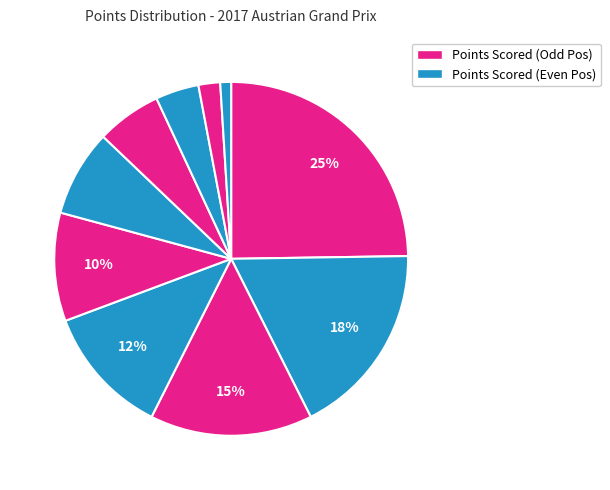

Count the number of slices in the pie.

10